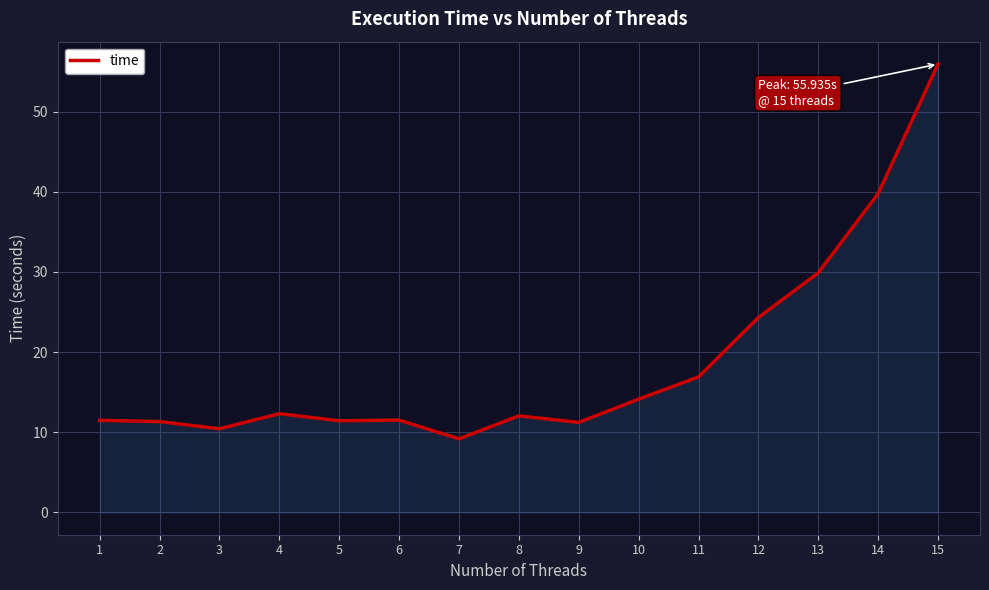

How many values are below 12?

7